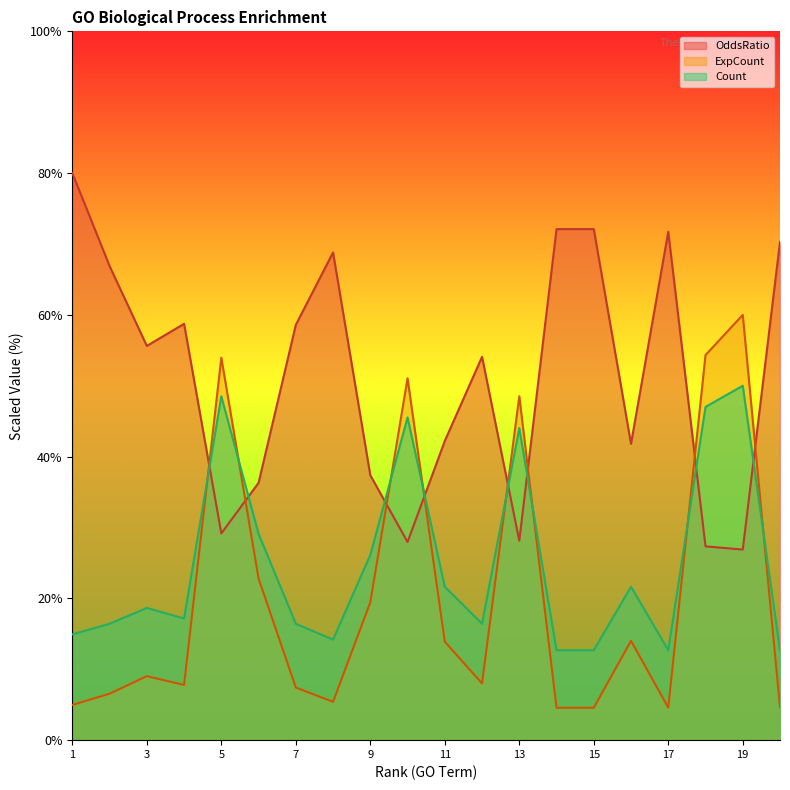

Rank the series by their maximum value, from highest to lowest.

OddsRatio, ExpCount, Count